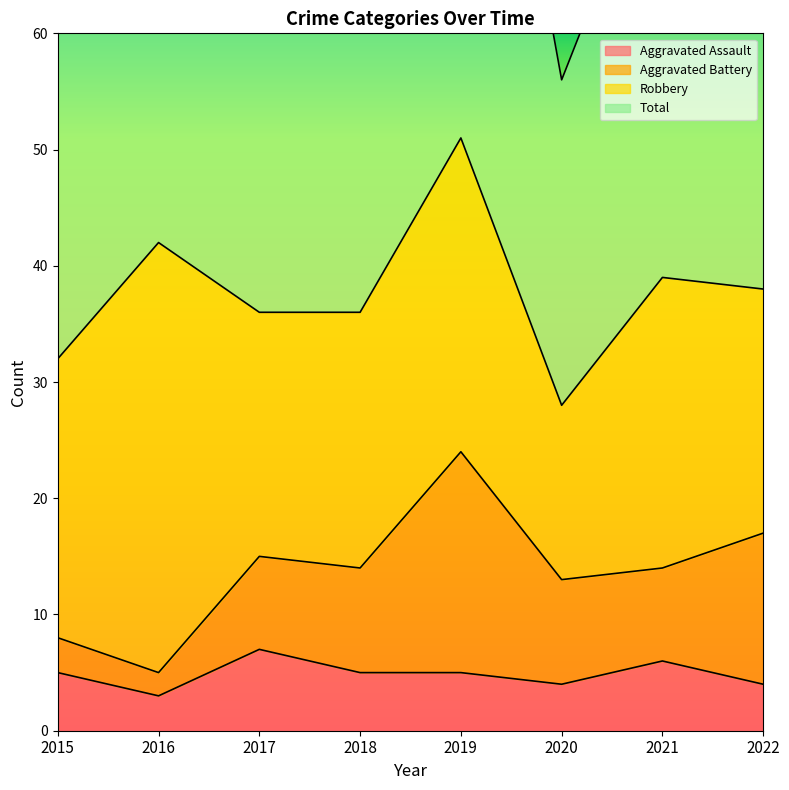

True or false: Total and Aggravated Assault cross at least once.

False